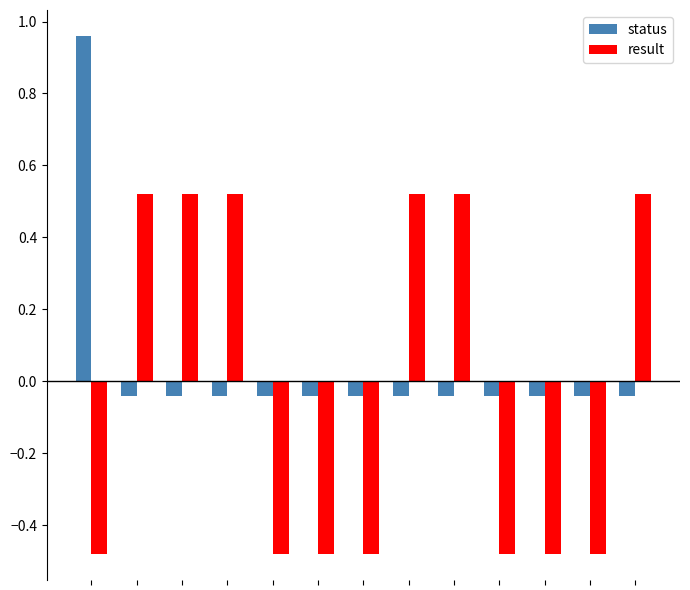

How many bars are there in total?

26